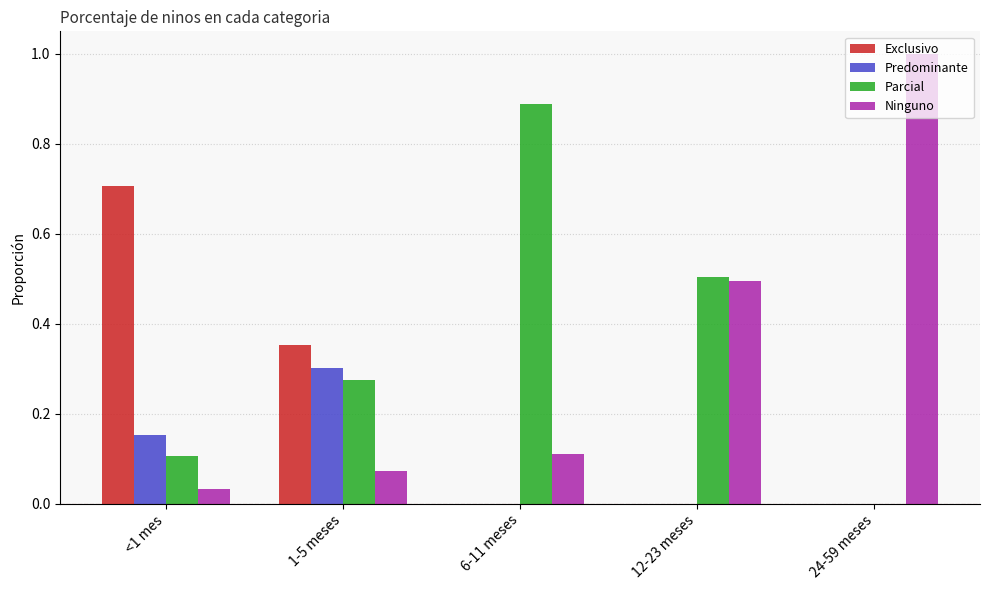

At which label does Predominante reach its peak?

1-5 meses